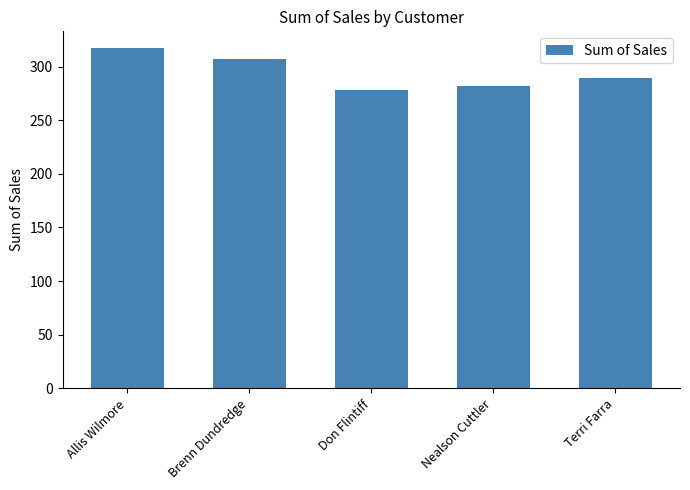

List the labels in order of value, smallest first.

Don Flintiff, Nealson Cuttler, Terri Farra, Brenn Dundredge, Allis Wilmore